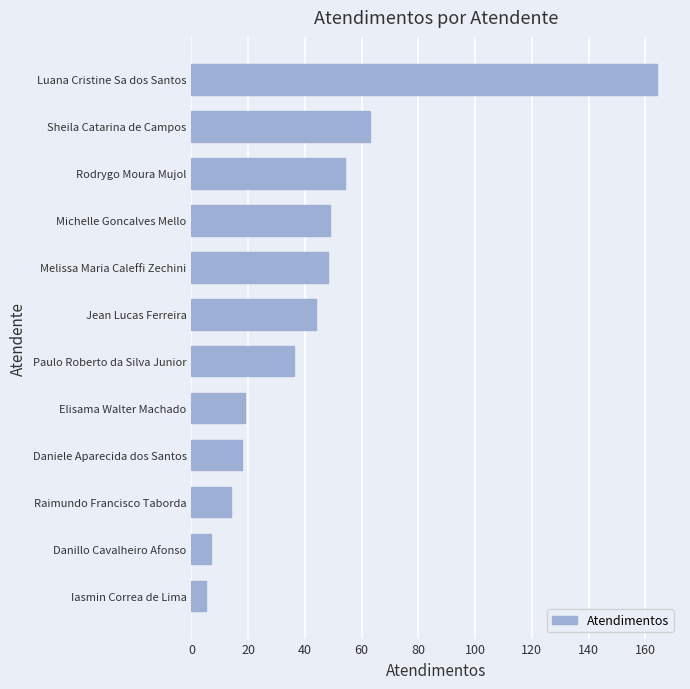

Reading bottom to top, what are all the values shown in this chart?

5	7	14	18	19	36	44	48	49	54	63	164